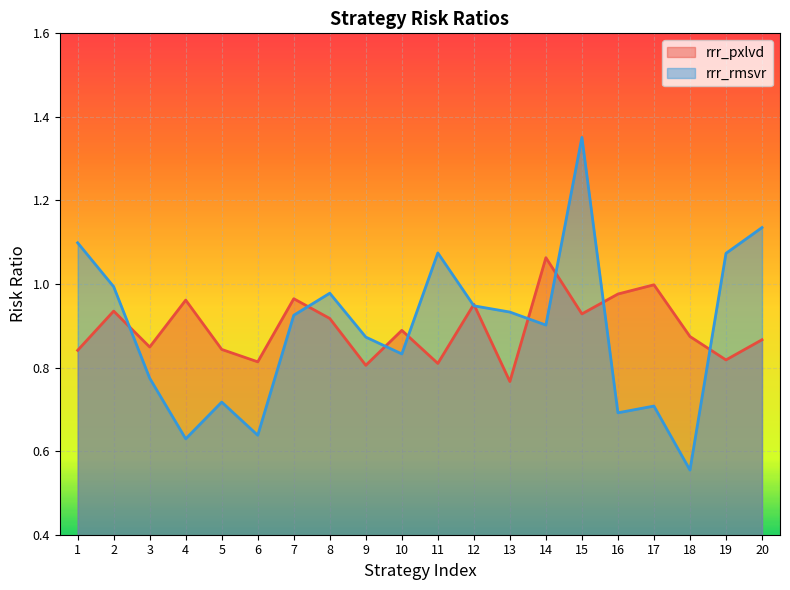

Is it true that rrr_pxlvd equals 1.0 at 4?

True